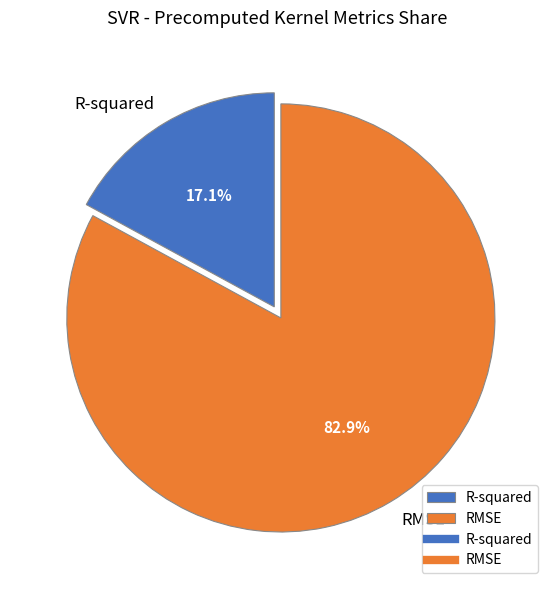

Is there a majority slice in this chart?

Yes